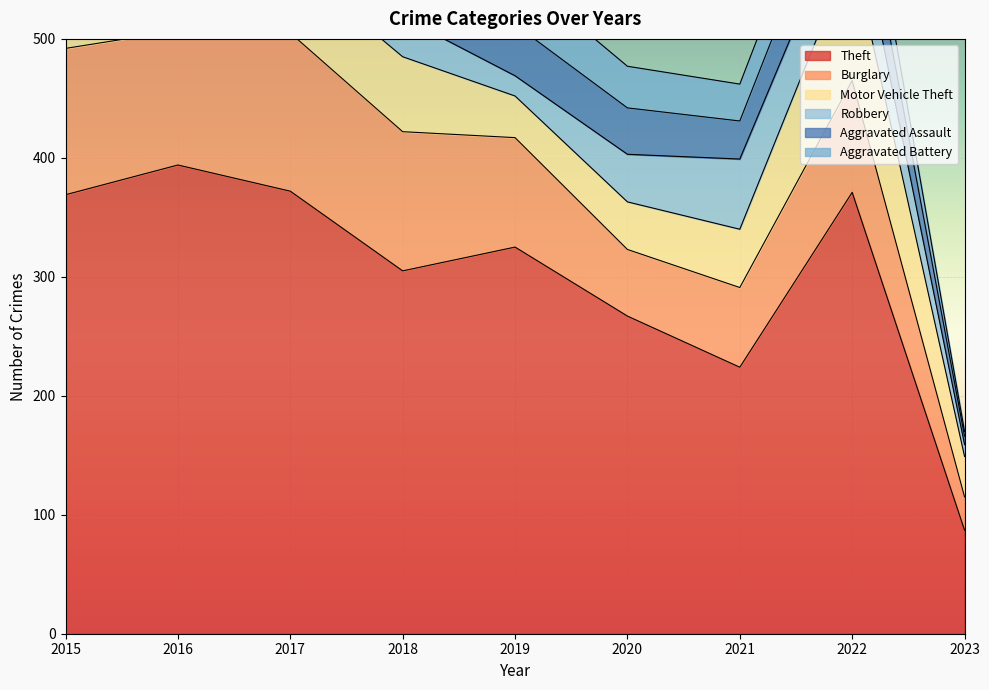

How many times do Motor Vehicle Theft and Robbery cross each other?

3